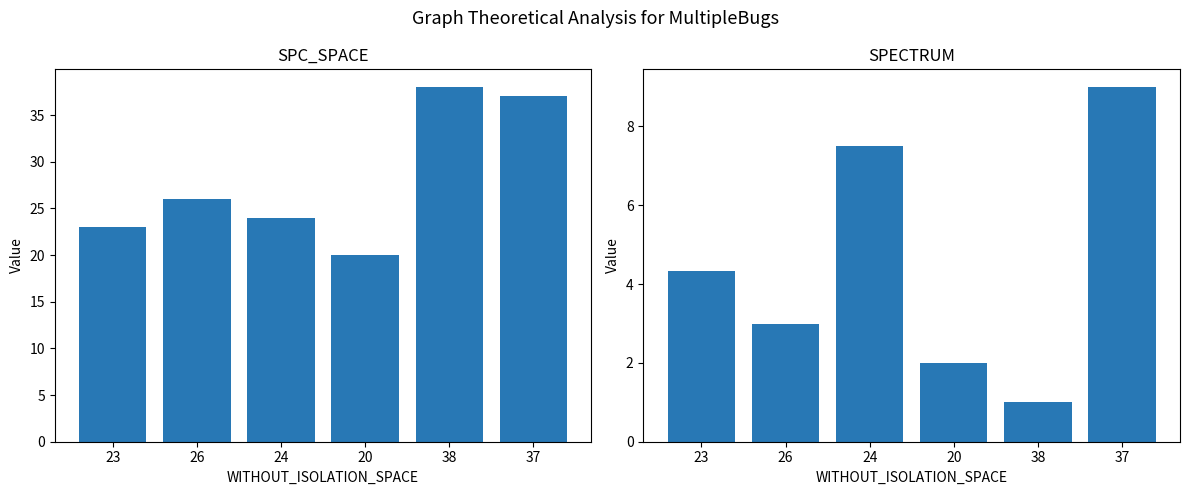

List the labels in order of SPECTRUM value, smallest first.

38, 20, 26, 23, 24, 37